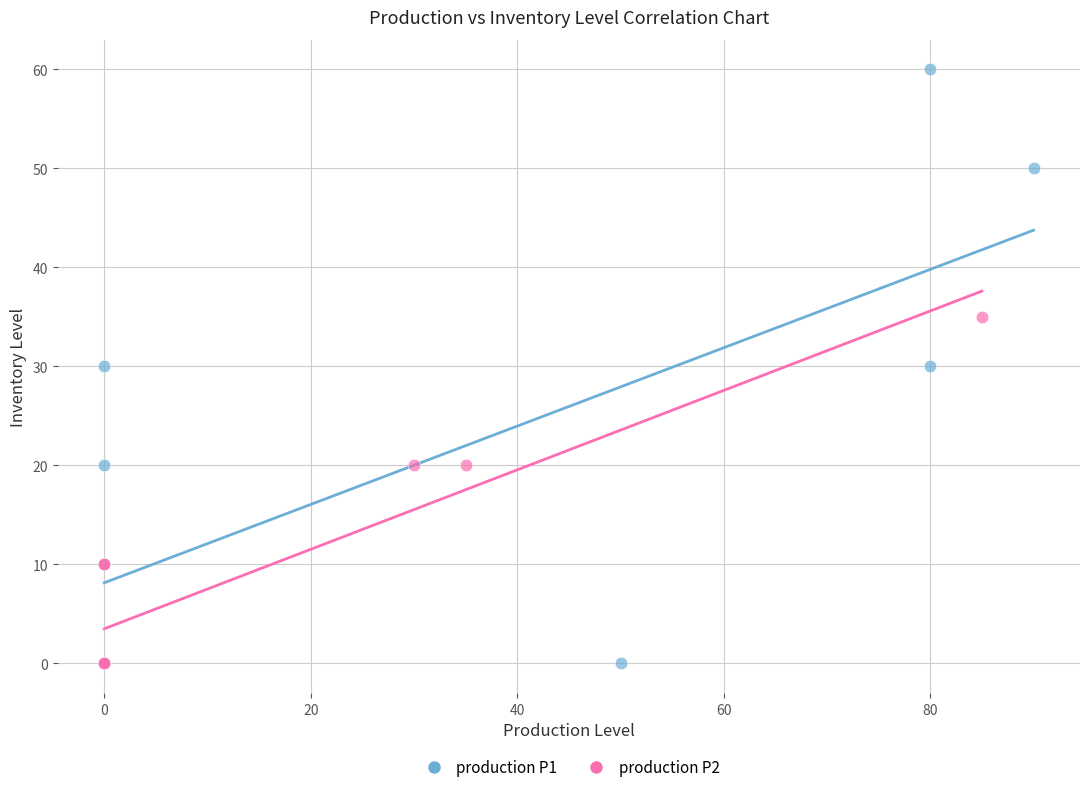

Which series reaches the maximum Y coordinate?

production P1